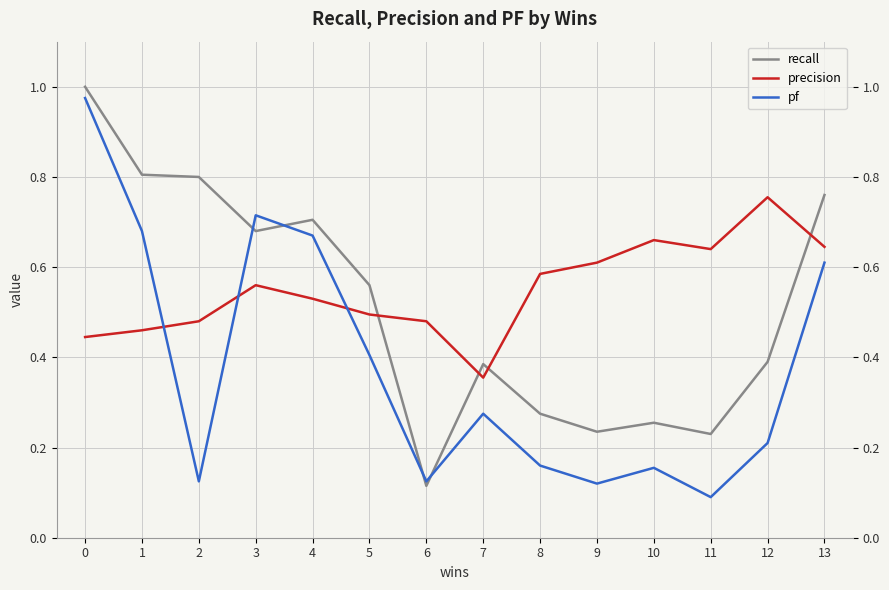

True or false: precision and pf cross at least once.

True